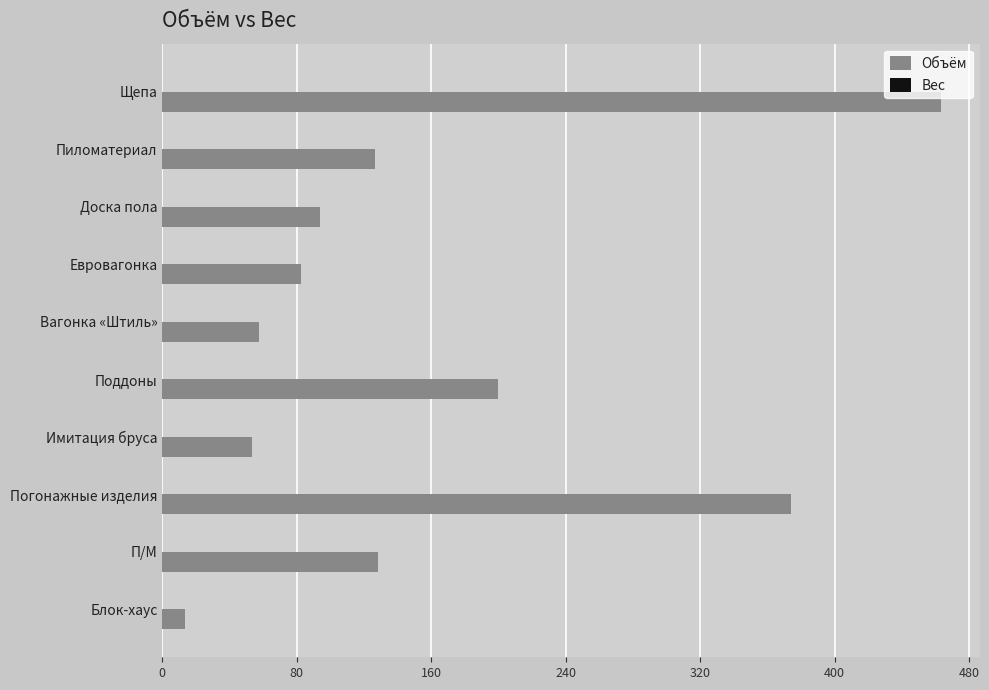

Between Доска пола and Поддоны, which is larger?

Поддоны